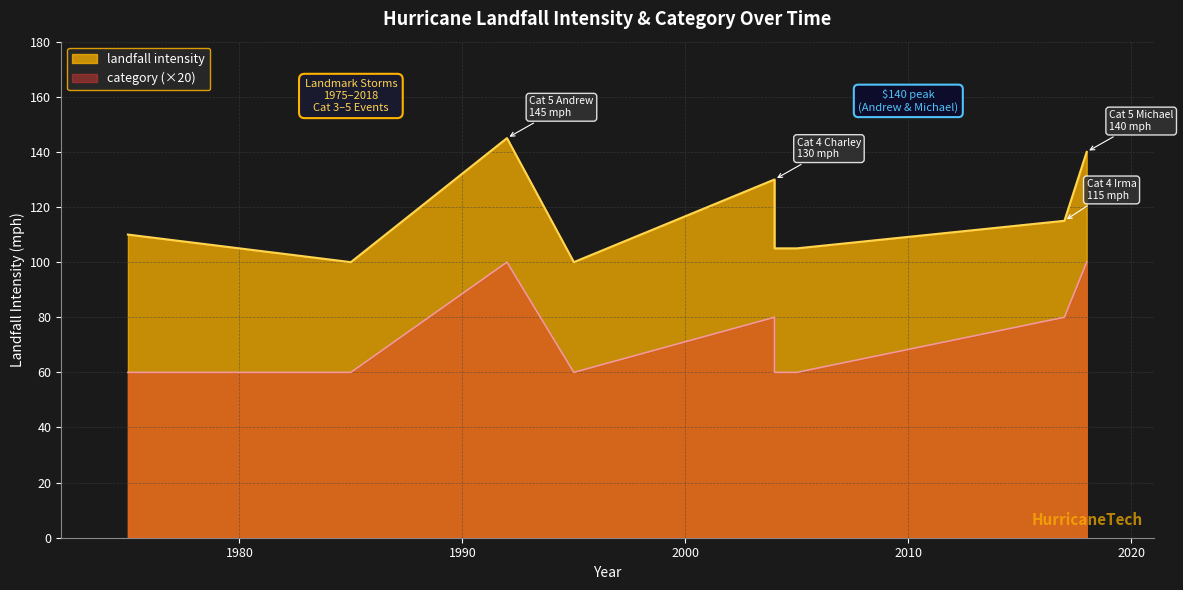

List the series in order of their peak value, highest first.

landfall intensity, category